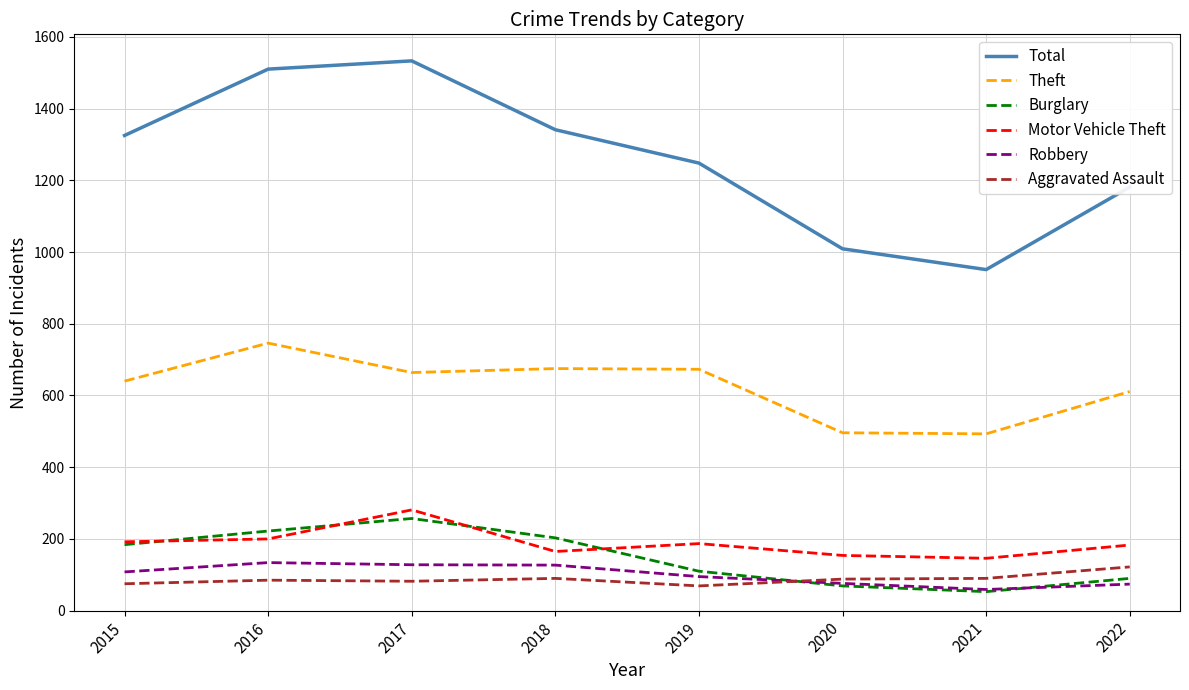

What is the highest value of the Total series?

1533